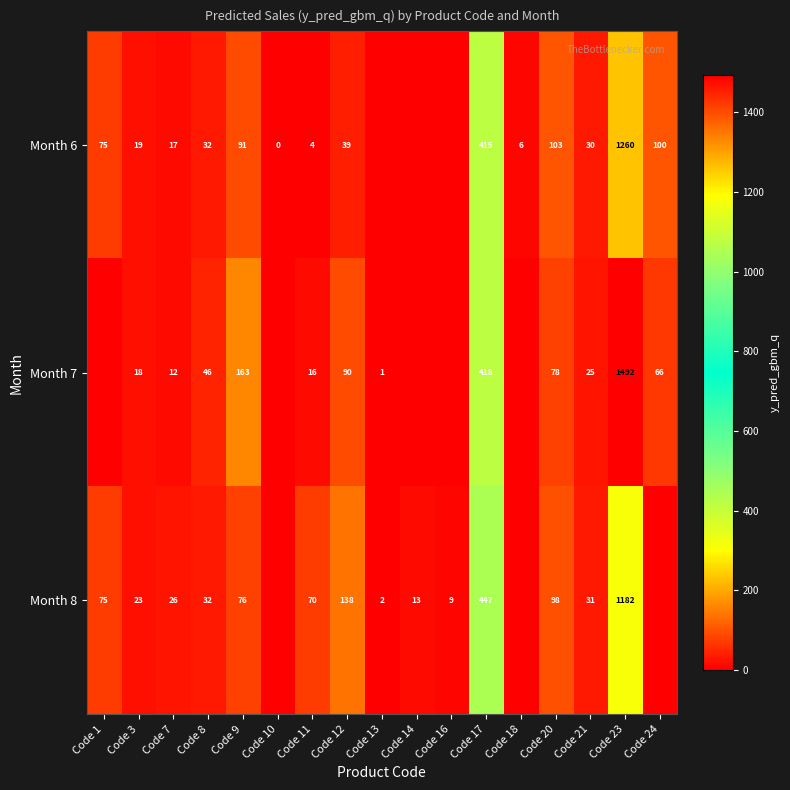

The Month 8 series shows 36 at Code 3. True or false?

False